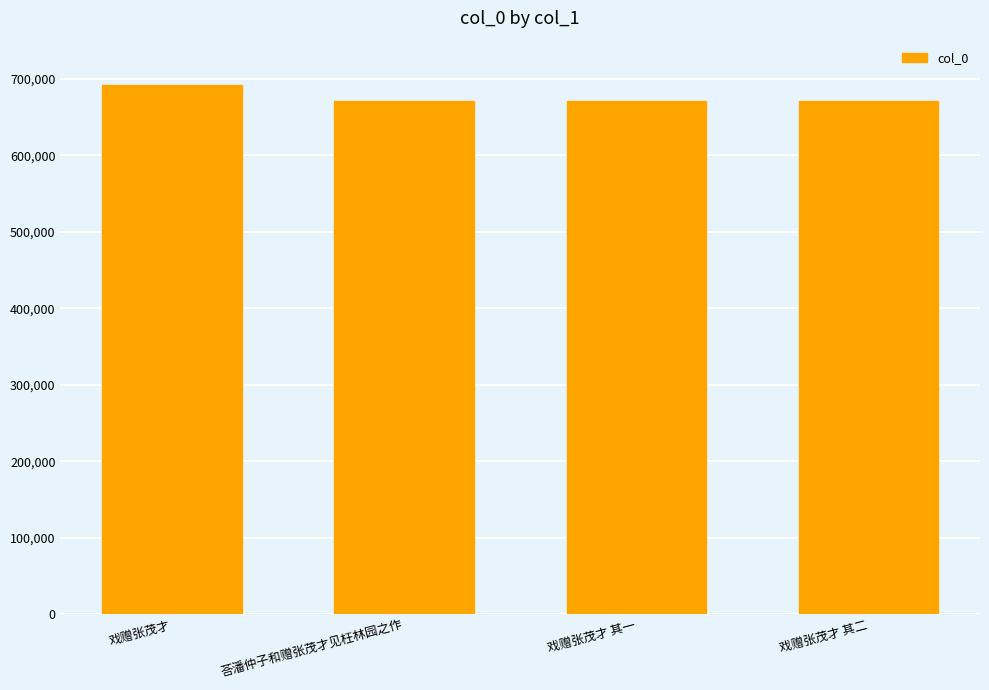

What is the label of the 3rd bar from the right?

荅潘仲子和赠张茂才见枉林园之作